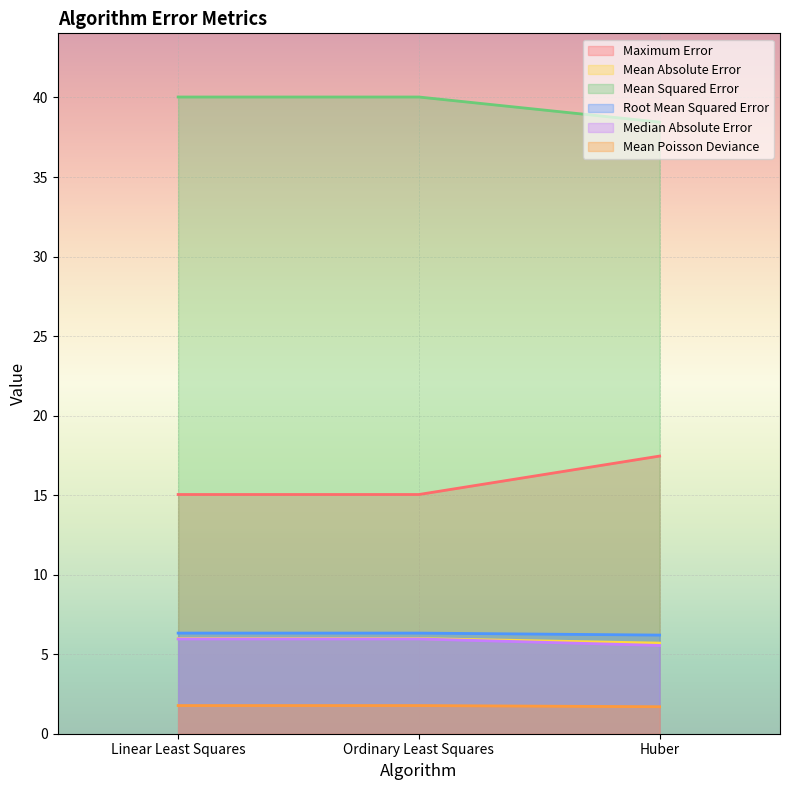

Which series has the largest total across all categories?

Mean Squared Error